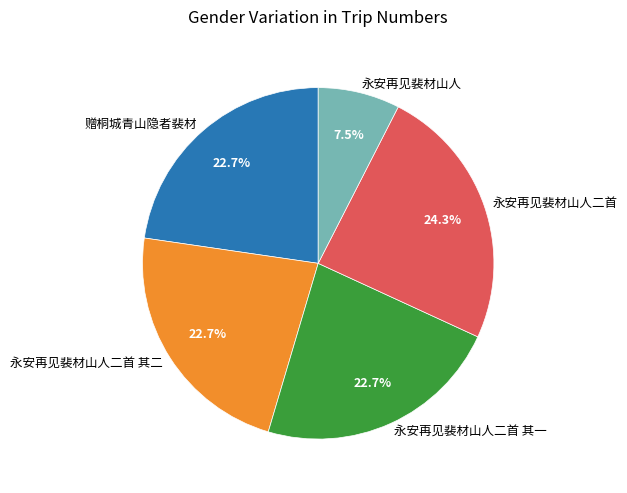

What is the smallest slice in the pie chart?

永安再见裴材山人